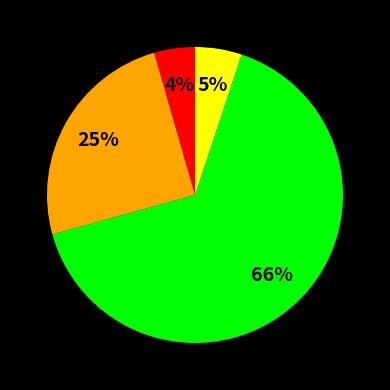

How many slices are in this pie chart?

4